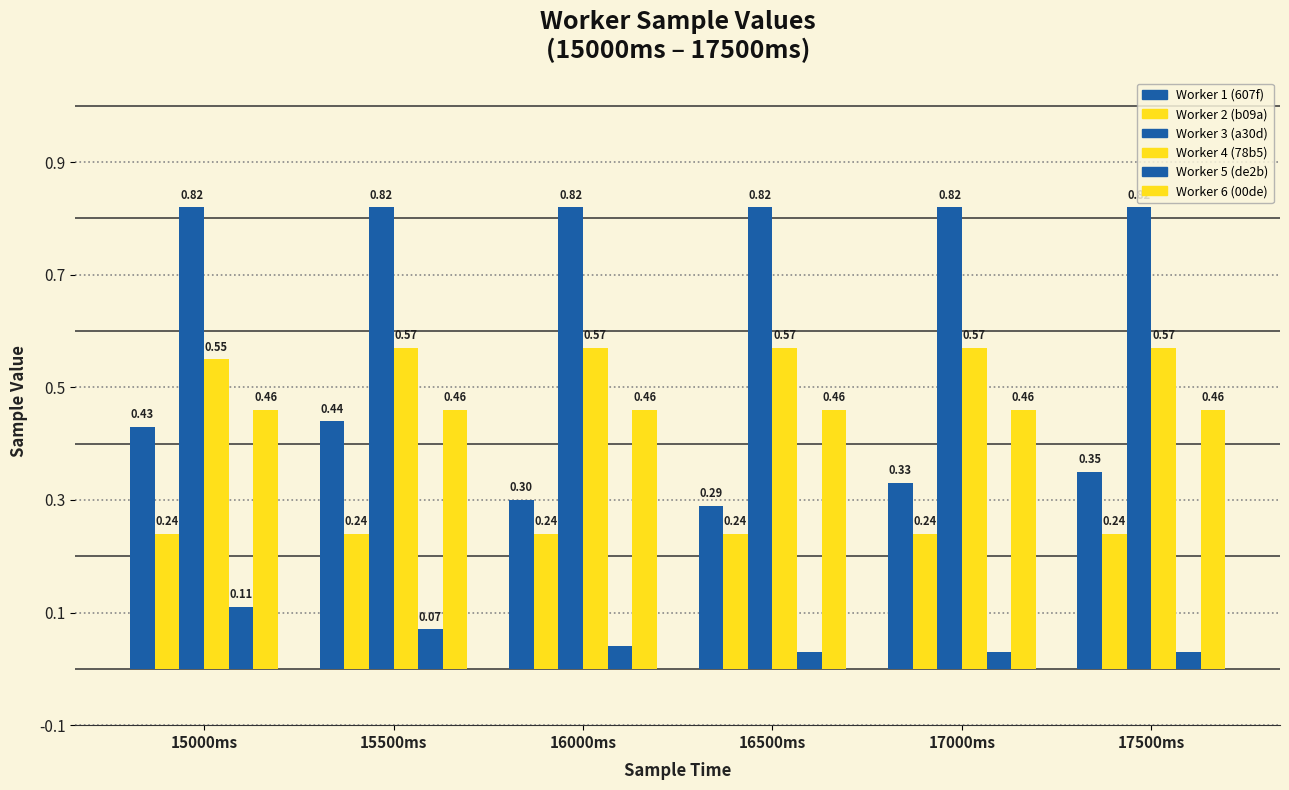

What is the difference between the highest and lowest values at 17000ms?

0.8